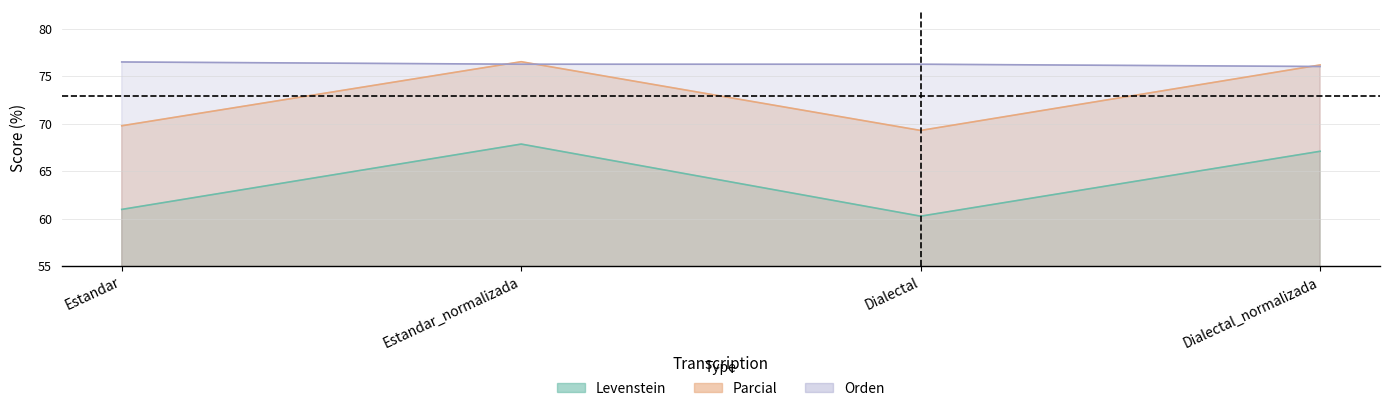

What is the difference between the maximum and minimum values in the Parcial series?

7.2